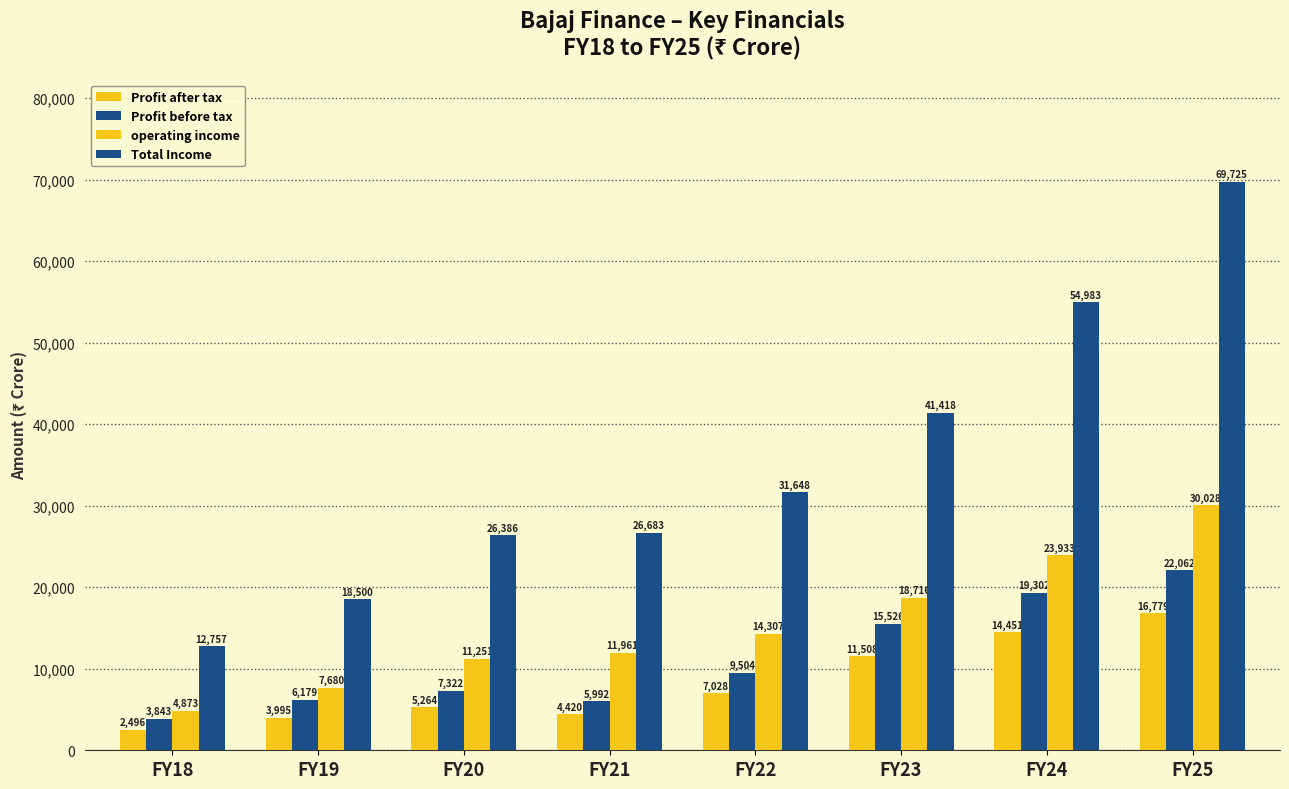

How many bars are there in total?

32